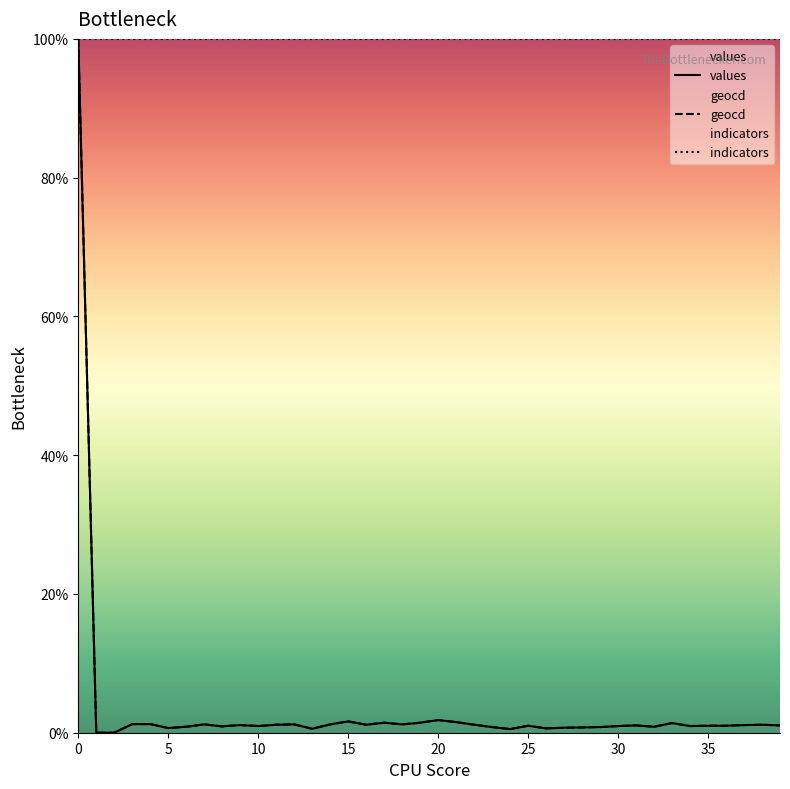

What is the sum of all values values?

139.4